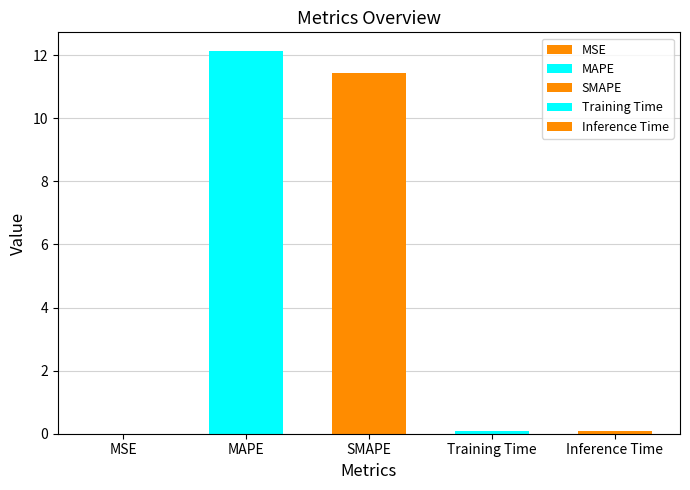

Does the chart contain stacked bars?

No